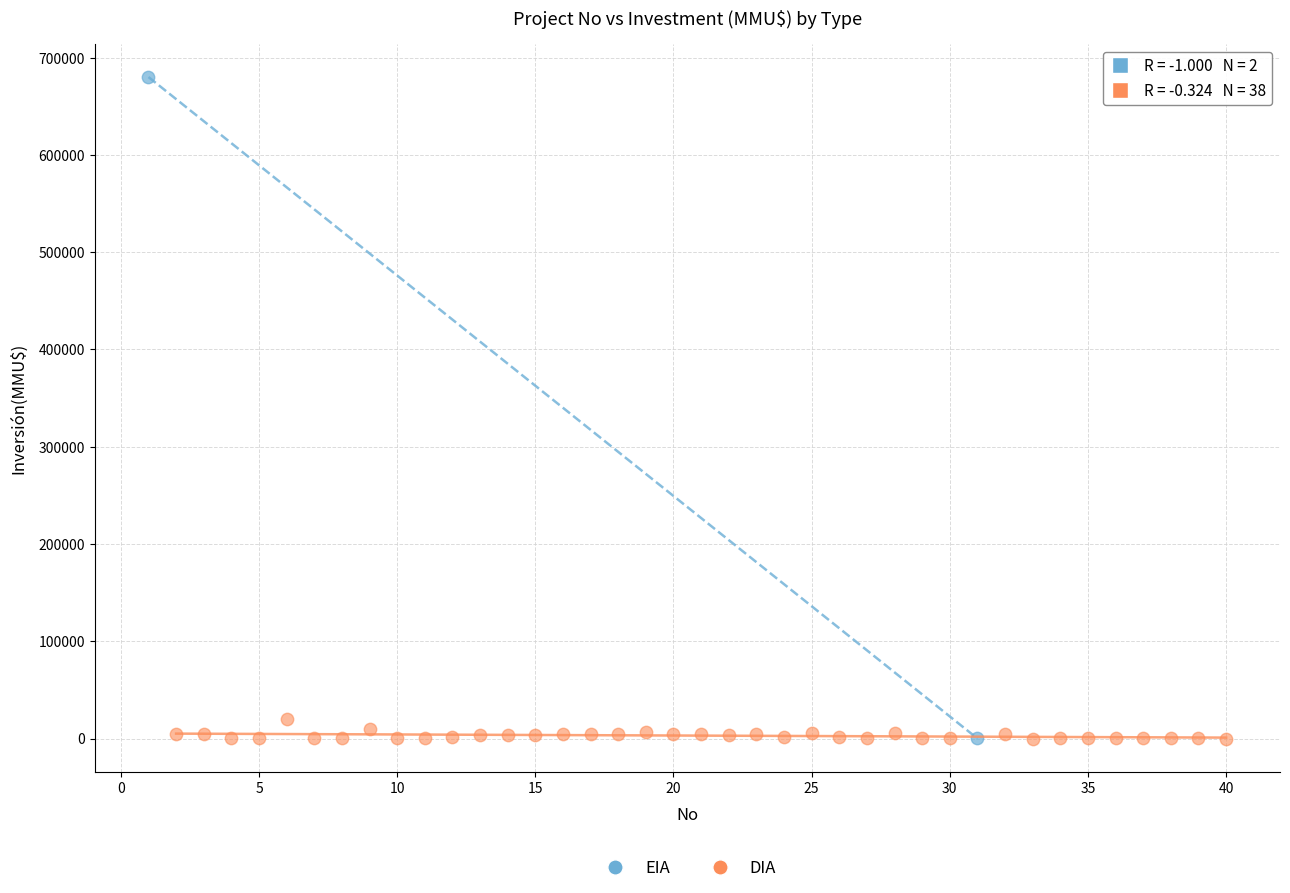

What are all the series names shown in the legend?

EIA, DIA